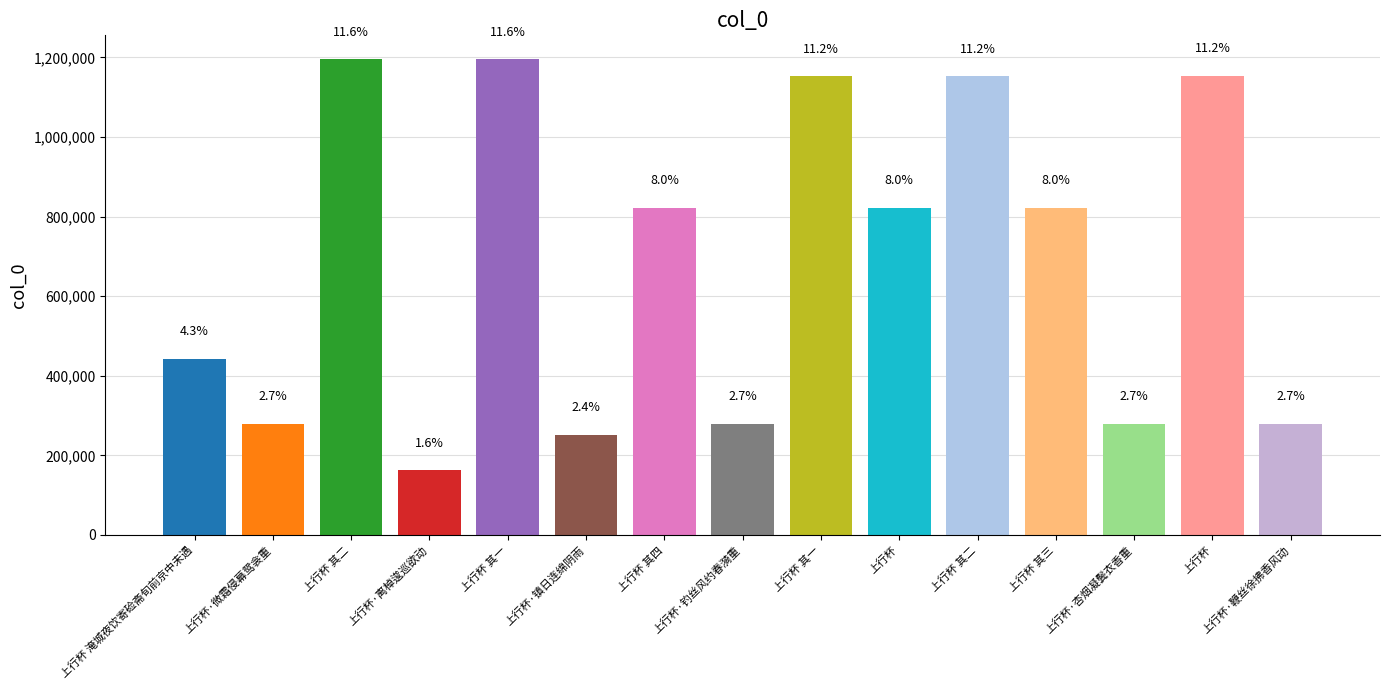

How many bars are there in total?

15